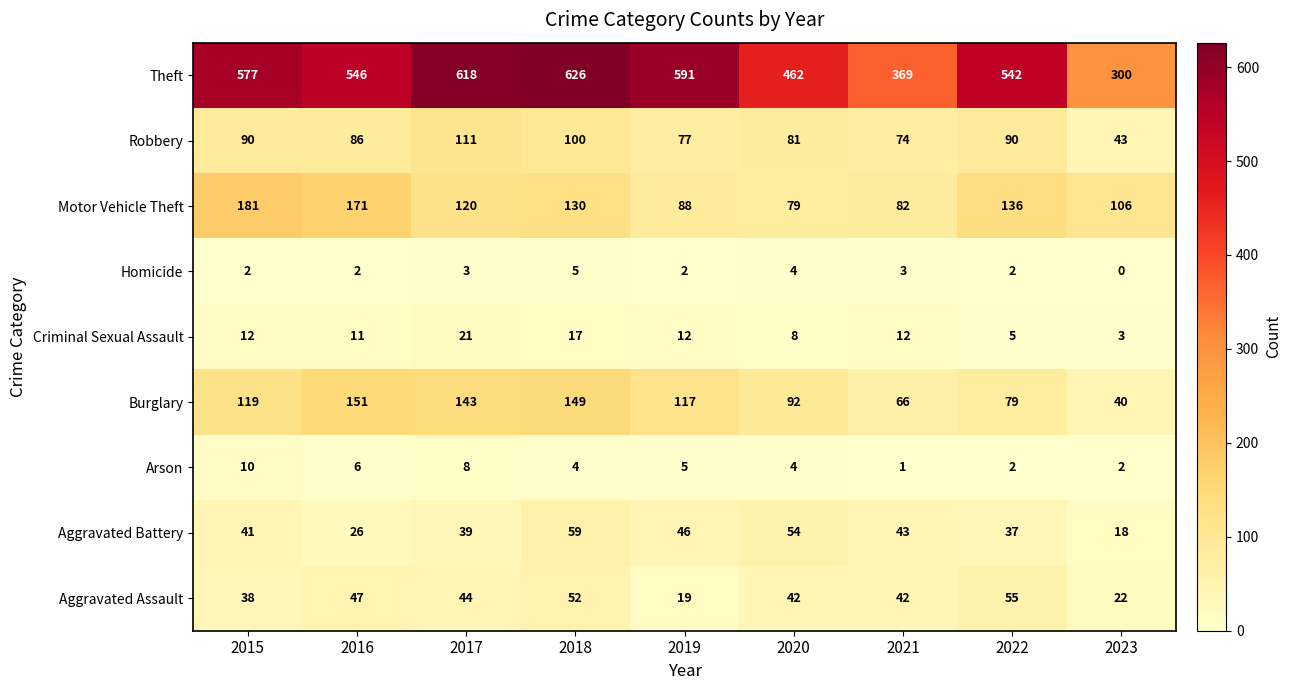

What is the total value across all series at 2016?

1046